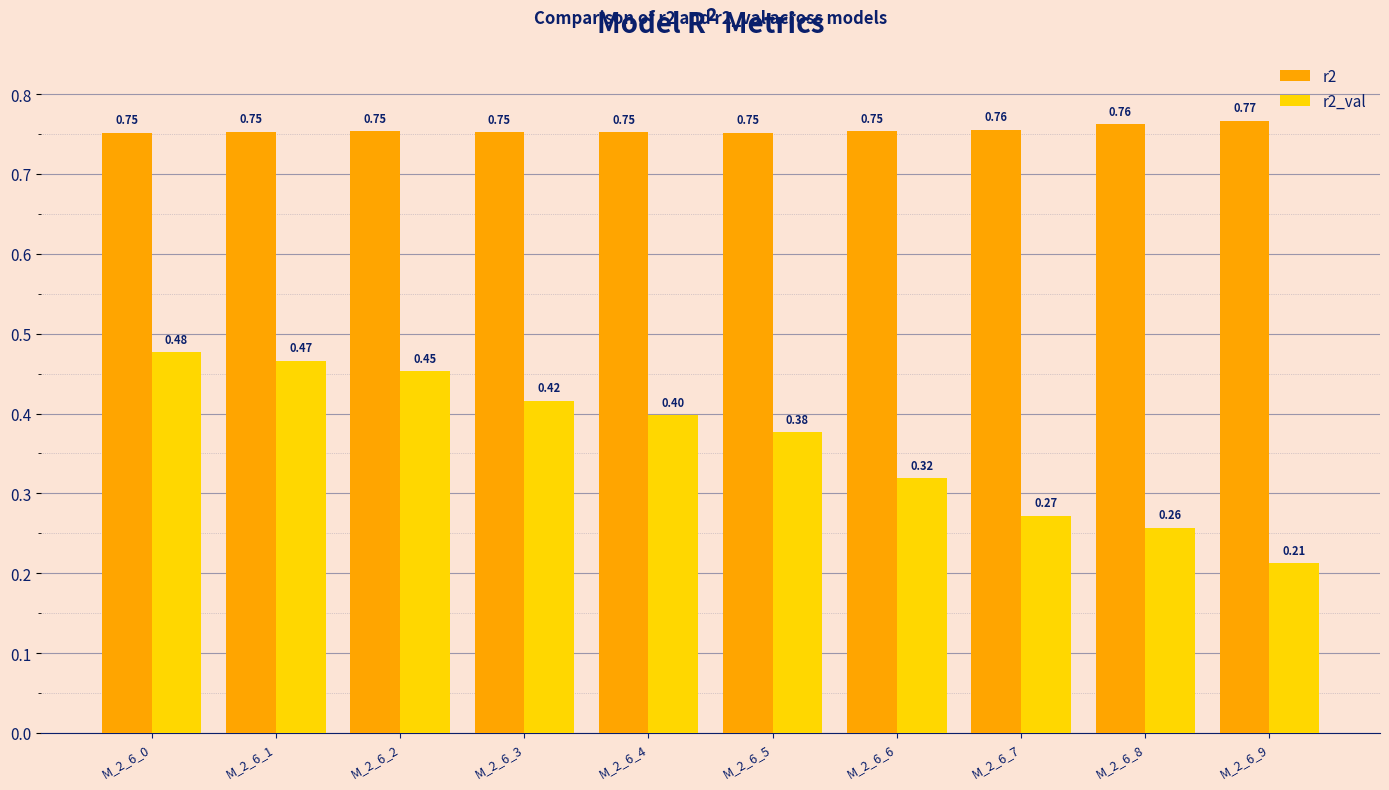

What are all the series names shown in the legend?

r2, r2_val